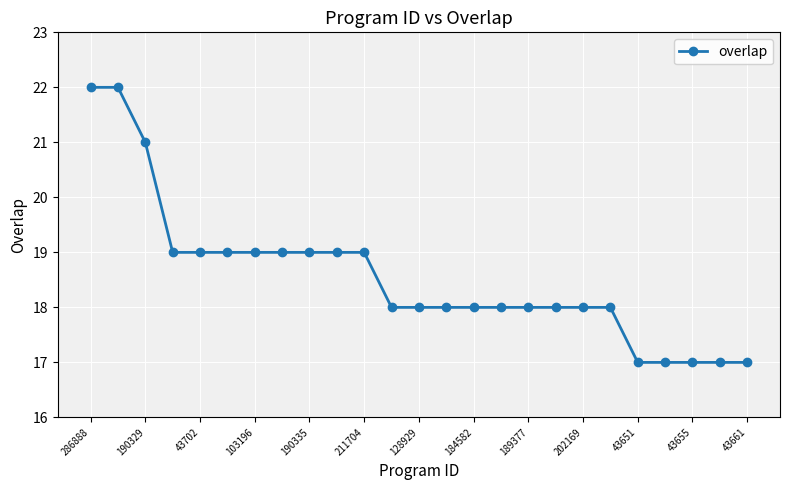

What is the maximum value shown in the chart?

22